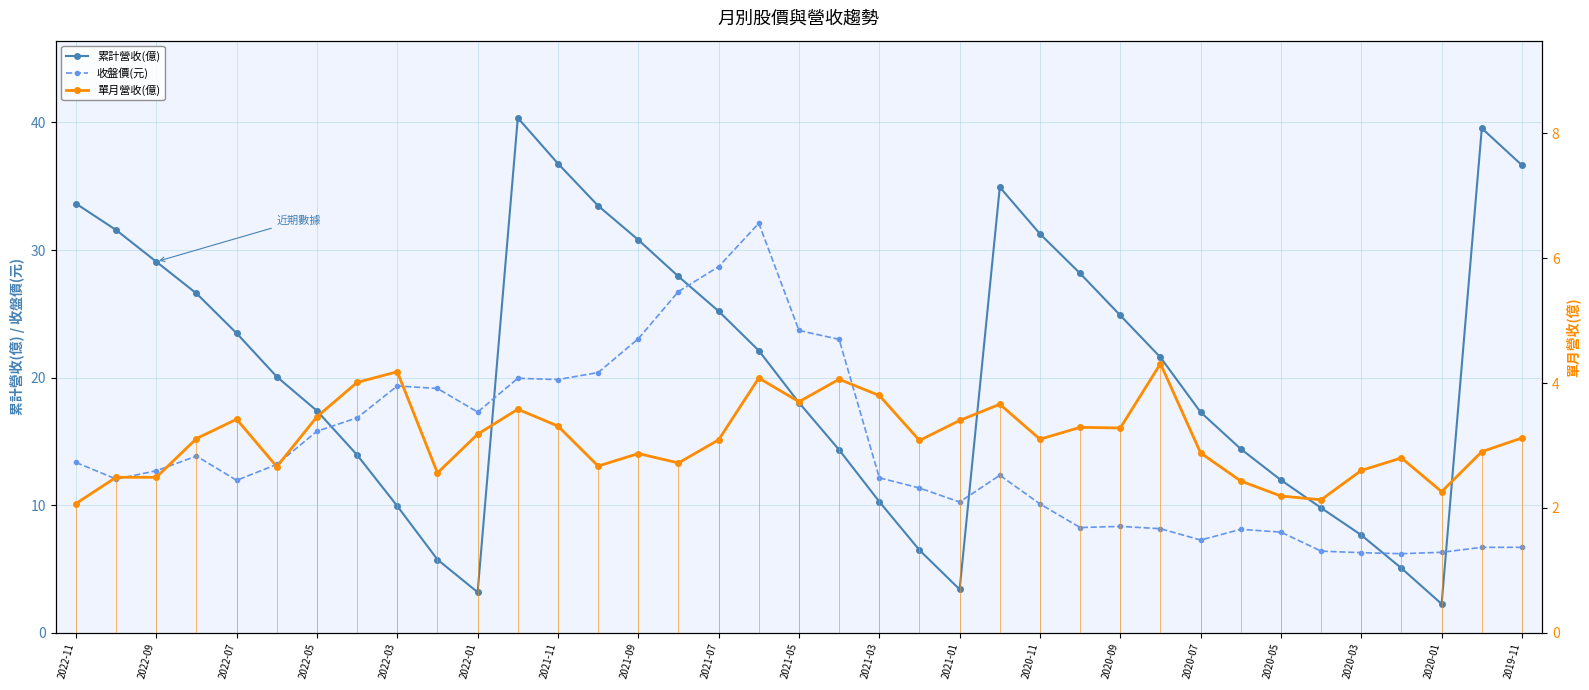

True or false: 累計營收(億) and 收盤價(元) cross at least once.

True